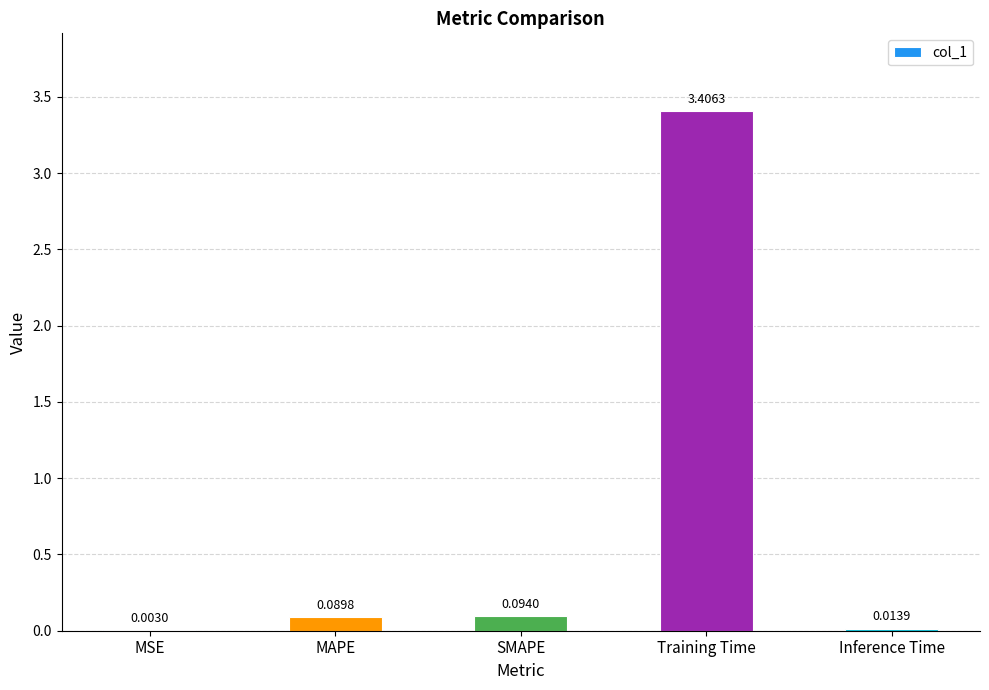

What is the sum of all values?

3.6